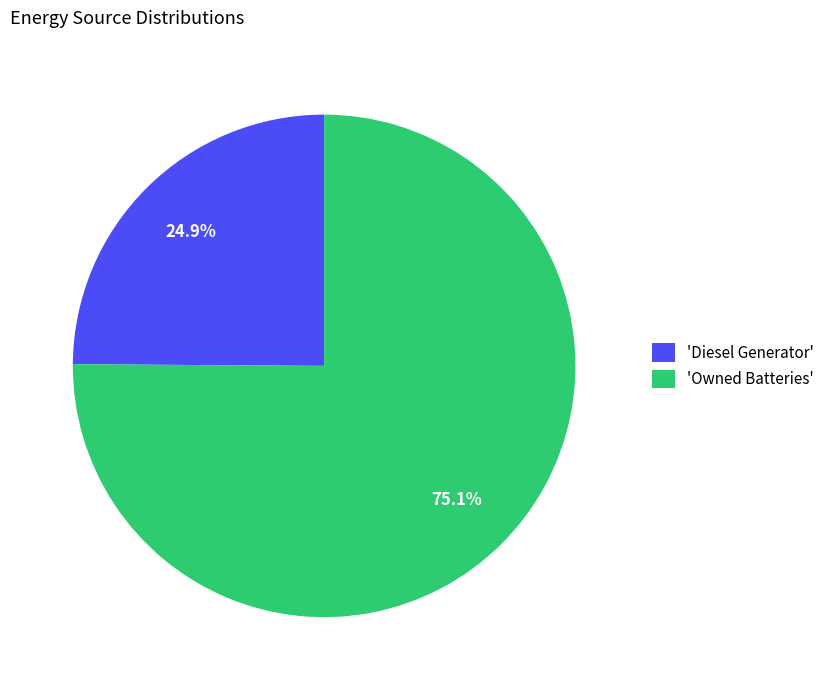

Which slice represents more than half of the pie?

'Owned Batteries'